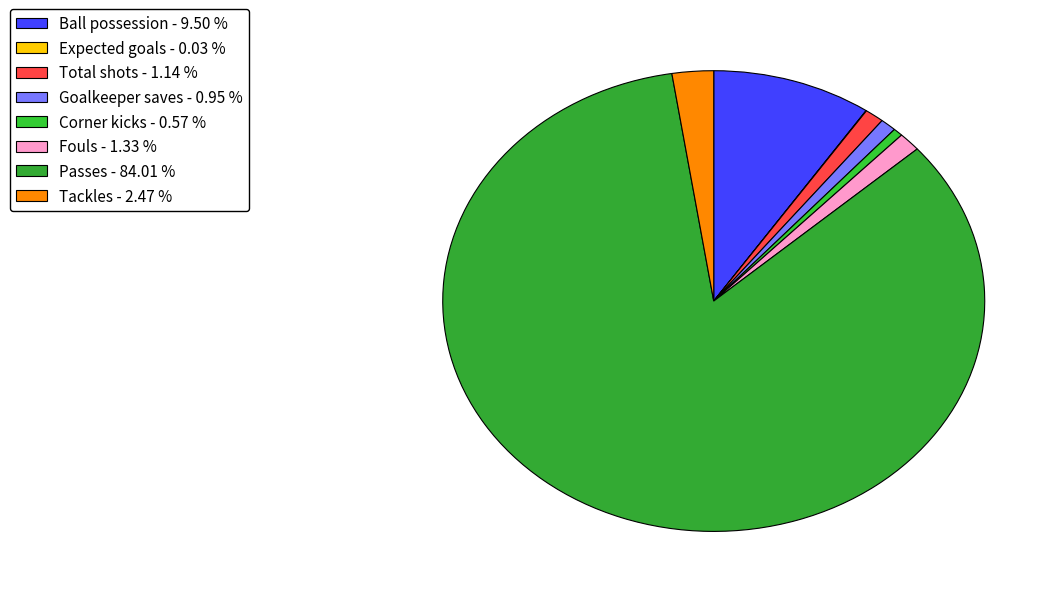

To the nearest percent, what is the difference between the largest and smallest slice percentages?

84%